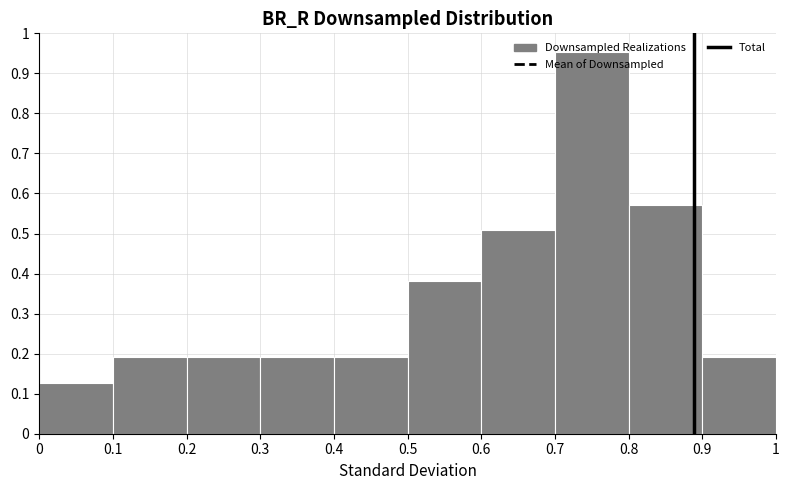

Over which range of the x-axis is the bar tallest?

0.7 to 0.8